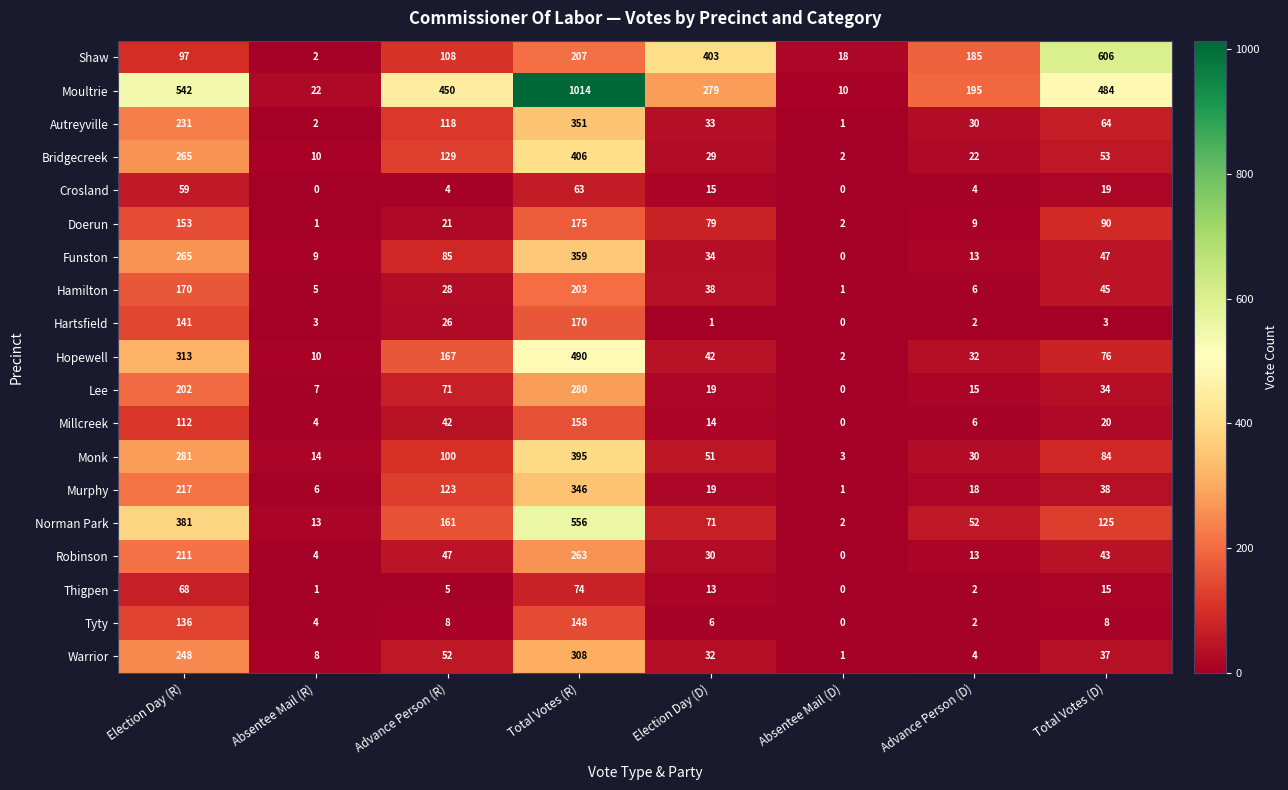

Where is Murphy nearest to the value 173?

Election Day (R)